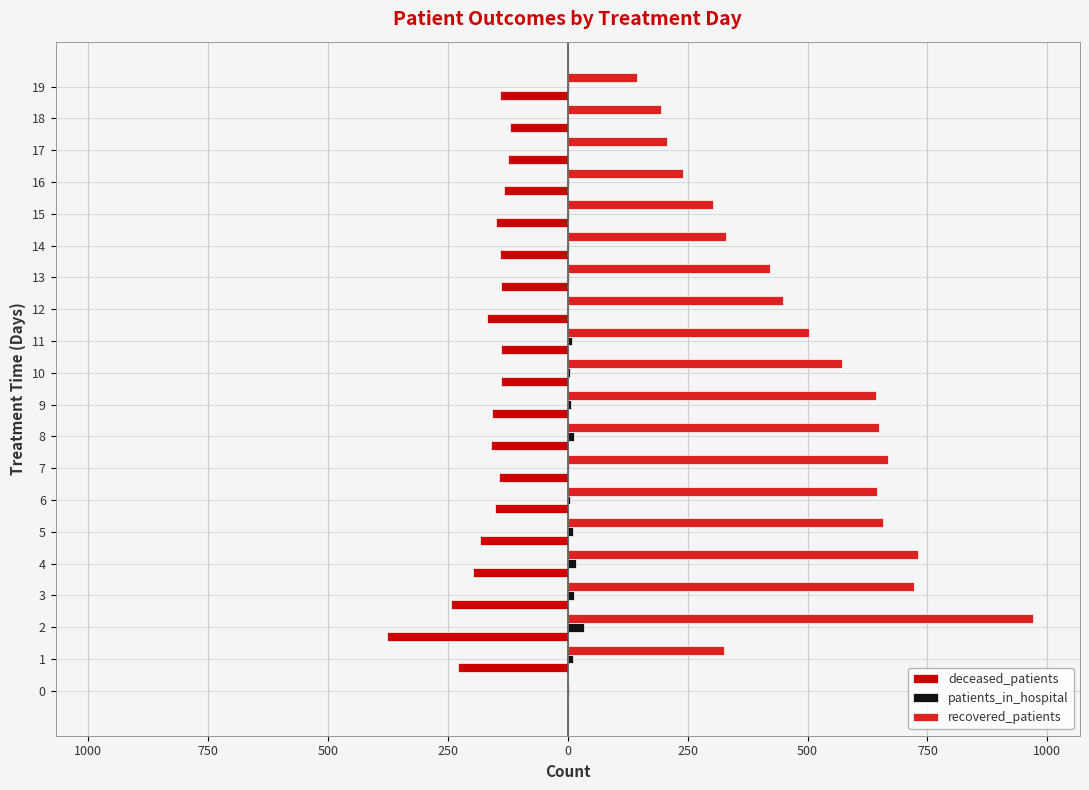

The value of deceased_patients at 16 is -213. True or false?

False